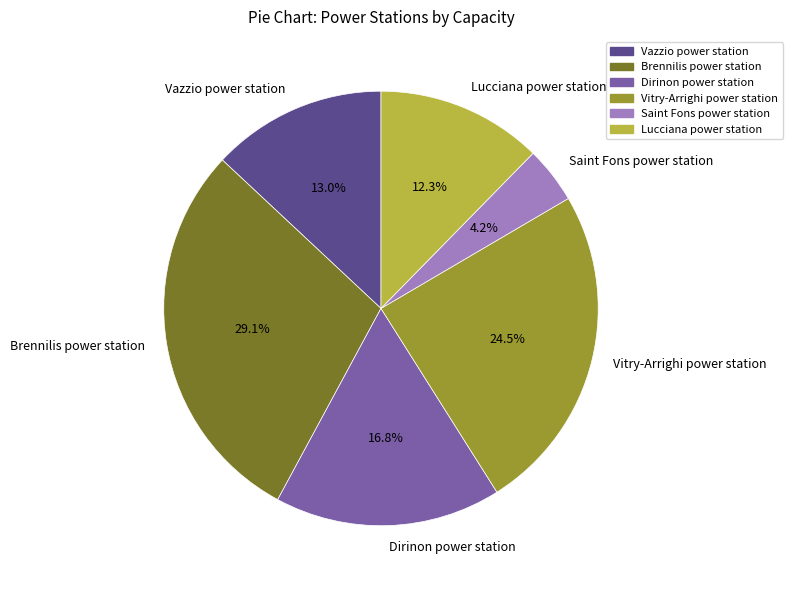

What percentage is NOT represented by Vitry-Arrighi power station?

75.5%